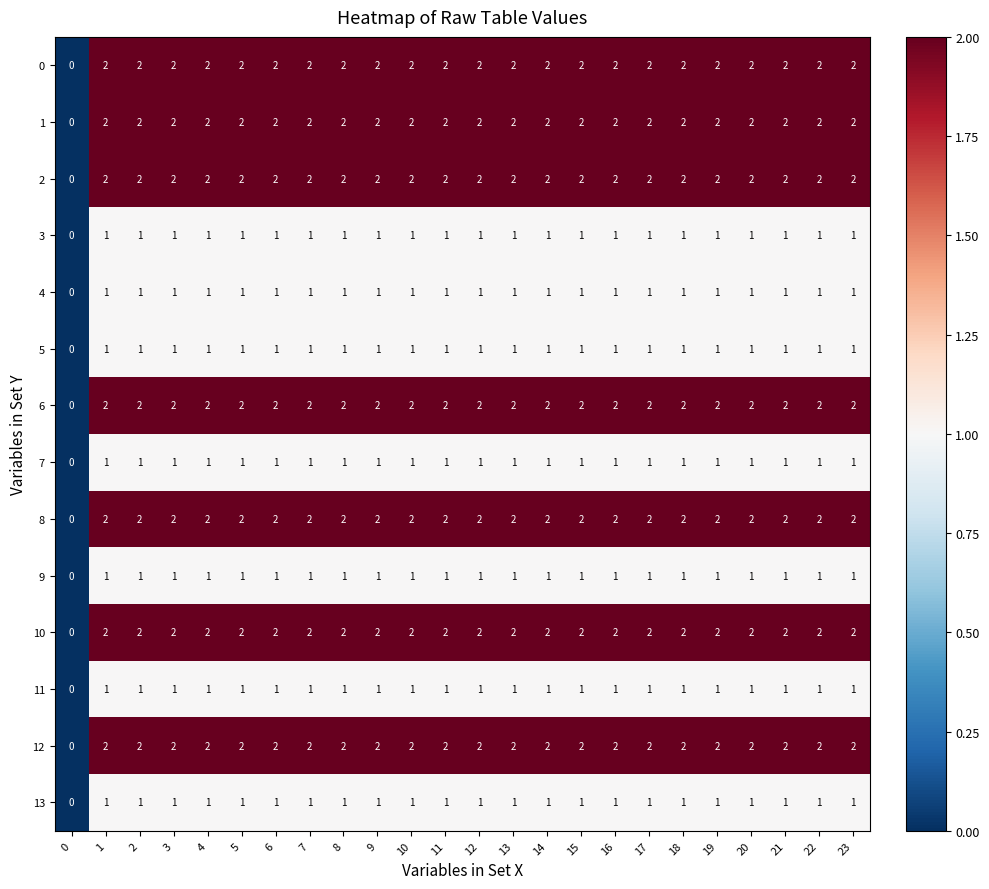

How many distinct data groups are displayed?

14